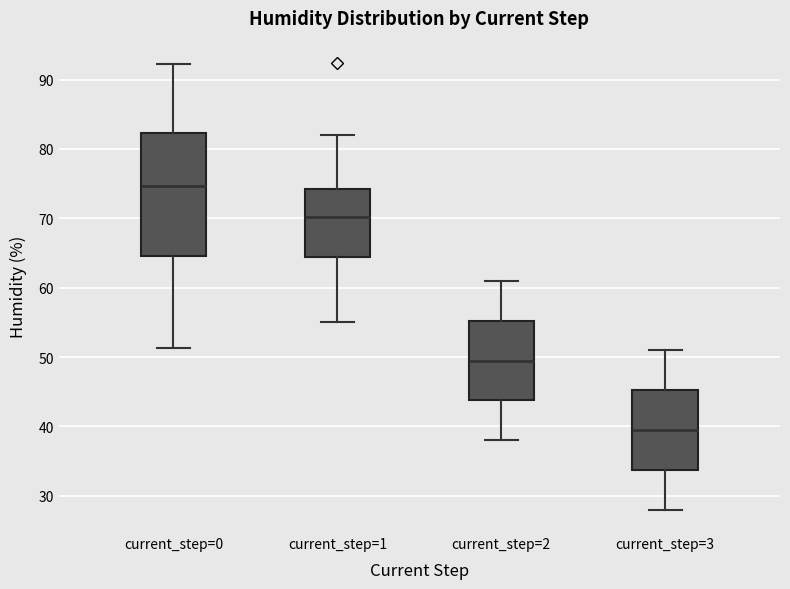

Comparing the boxes themselves (not the whiskers), which one is the tallest?

current_step=0